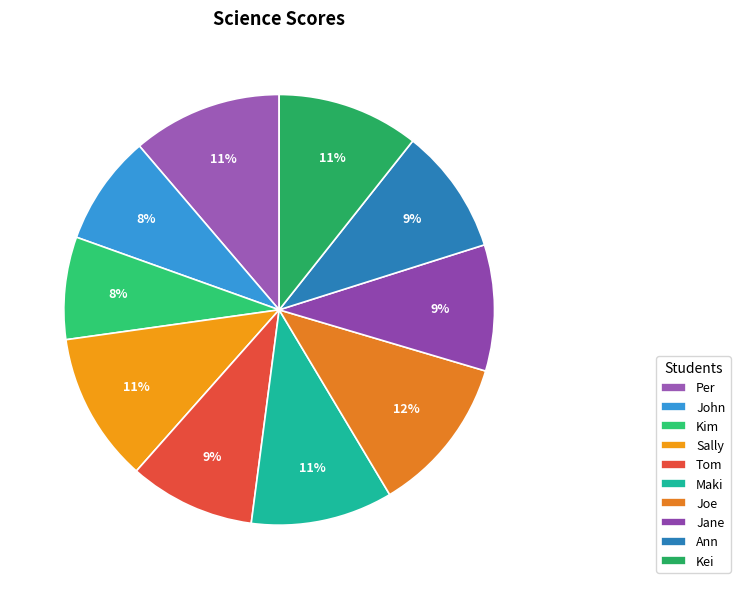

What is the ratio of the value at Joe to the value at Kei?

1.1